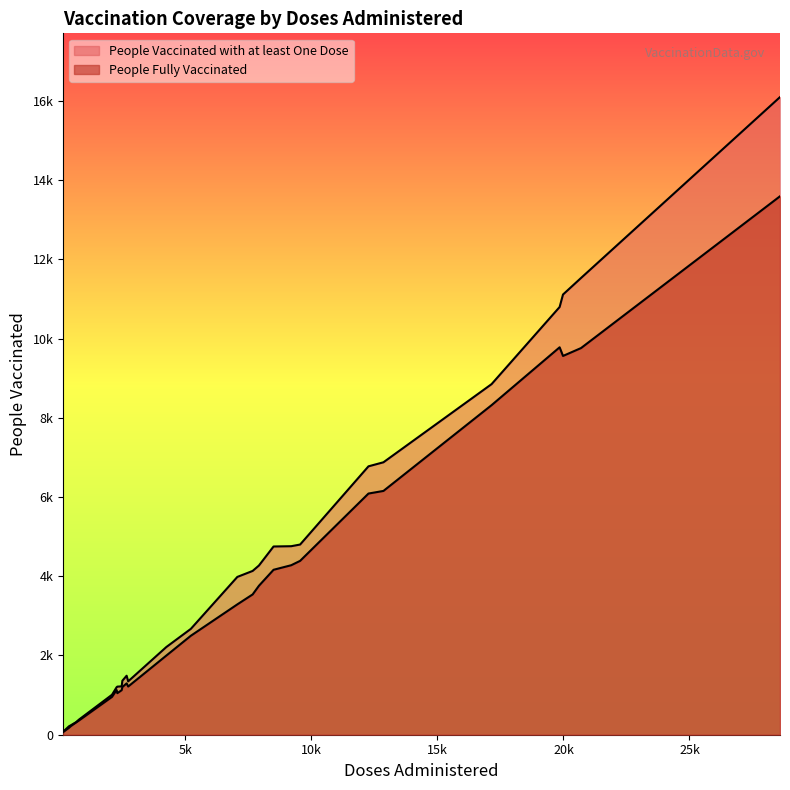

Is it true that People Fully Vaccinated equals 65 at 21?

False